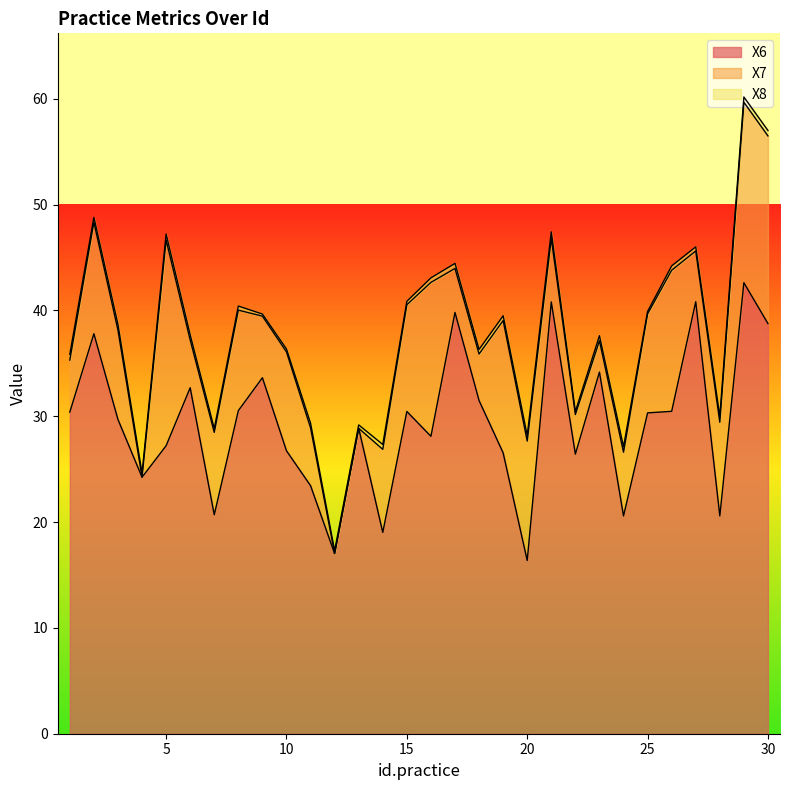

Where does the X7 series first go above 7?

2